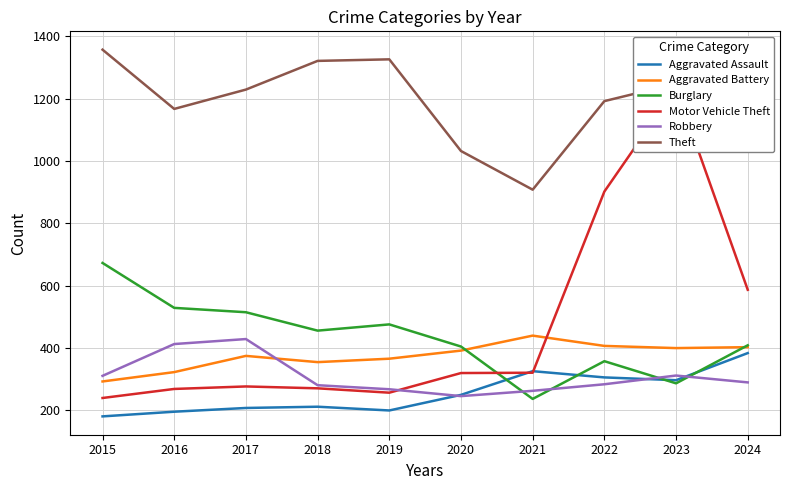

At 2024, list the series in order from smallest to largest.

Robbery, Aggravated Assault, Aggravated Battery, Burglary, Motor Vehicle Theft, Theft